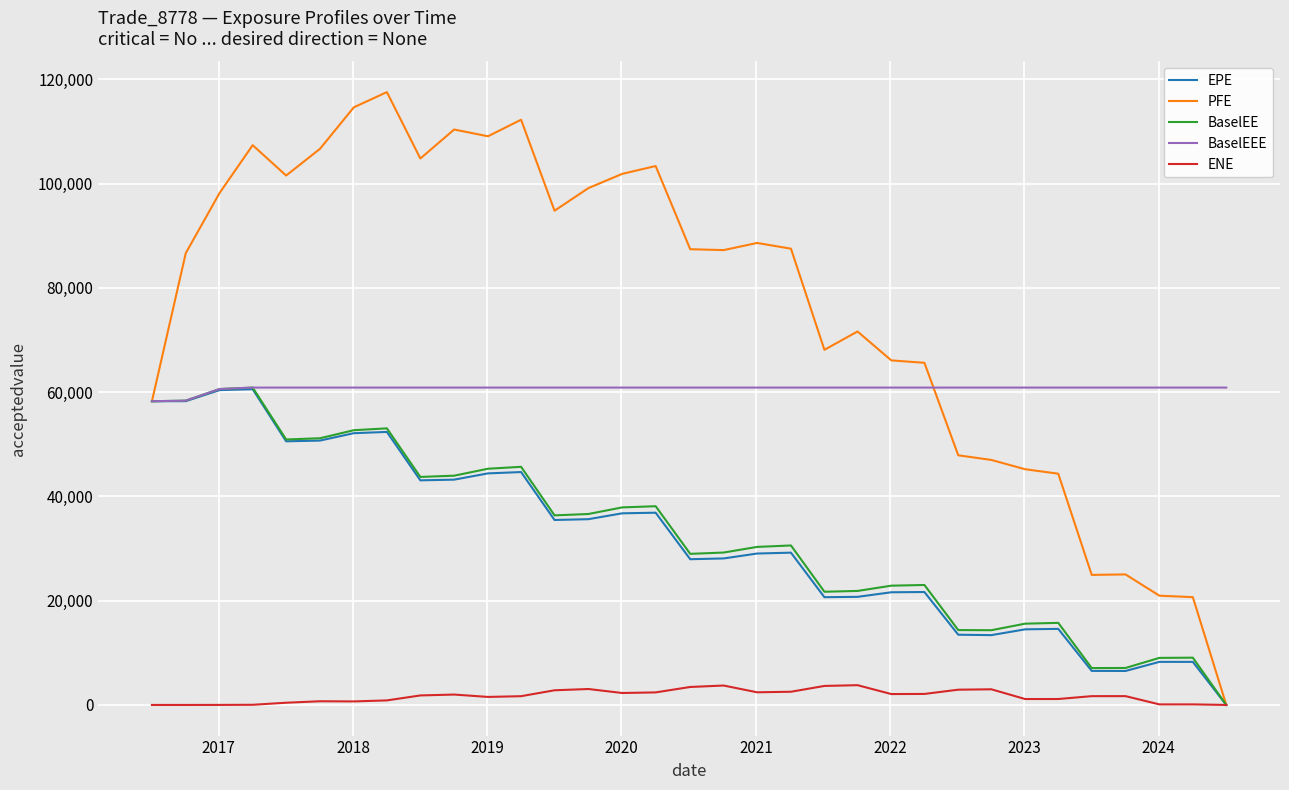

What is the lowest value of the BaselEEE series?

58259.6